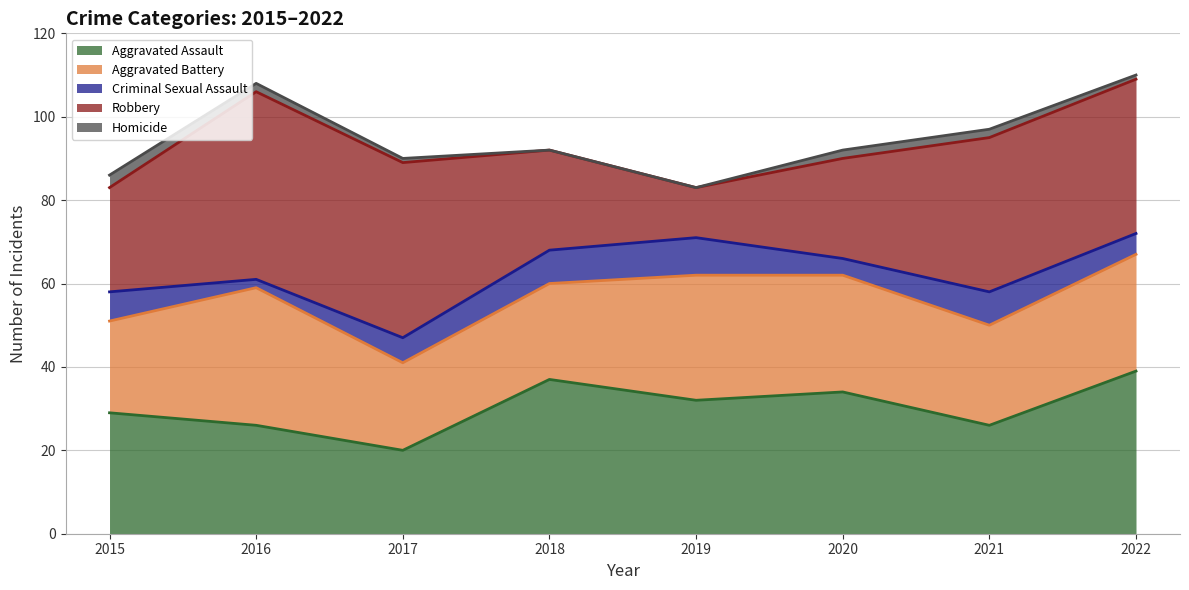

Between 2020 and 2017, which is larger?

2020